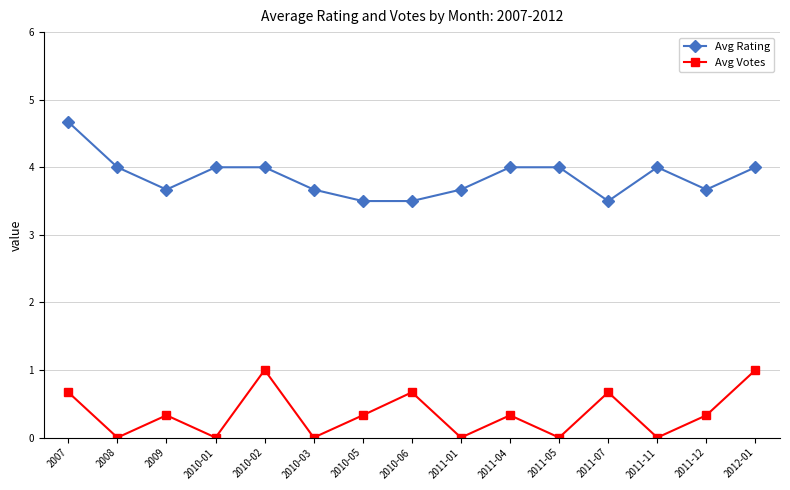

List the series in order of their overall mean, lowest first.

Avg Votes, Avg Rating